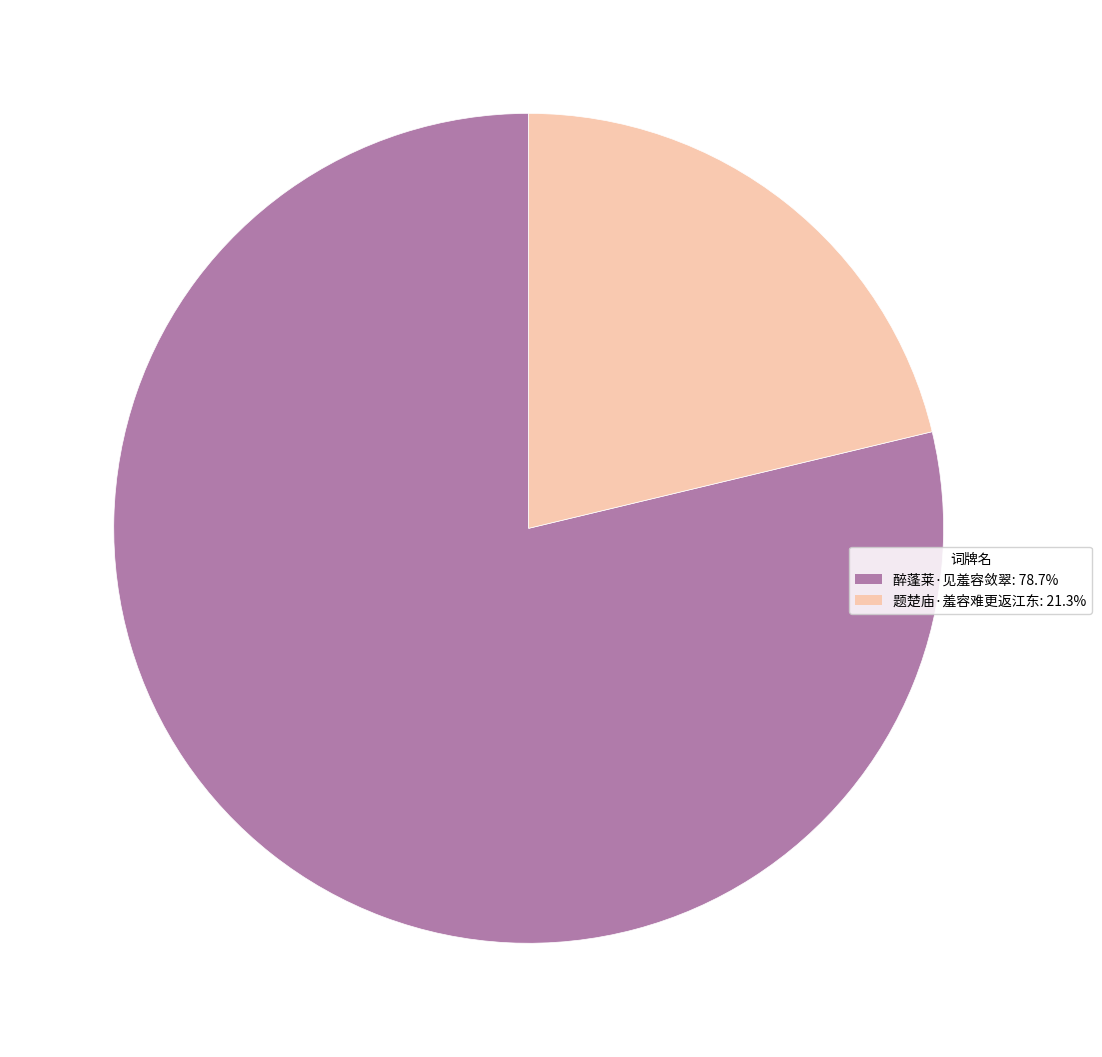

Combined, do 题楚庙·羞容难更返江东: 21.3% and 醉蓬莱·见羞容敛翠: 78.7% account for over 50%?

Yes